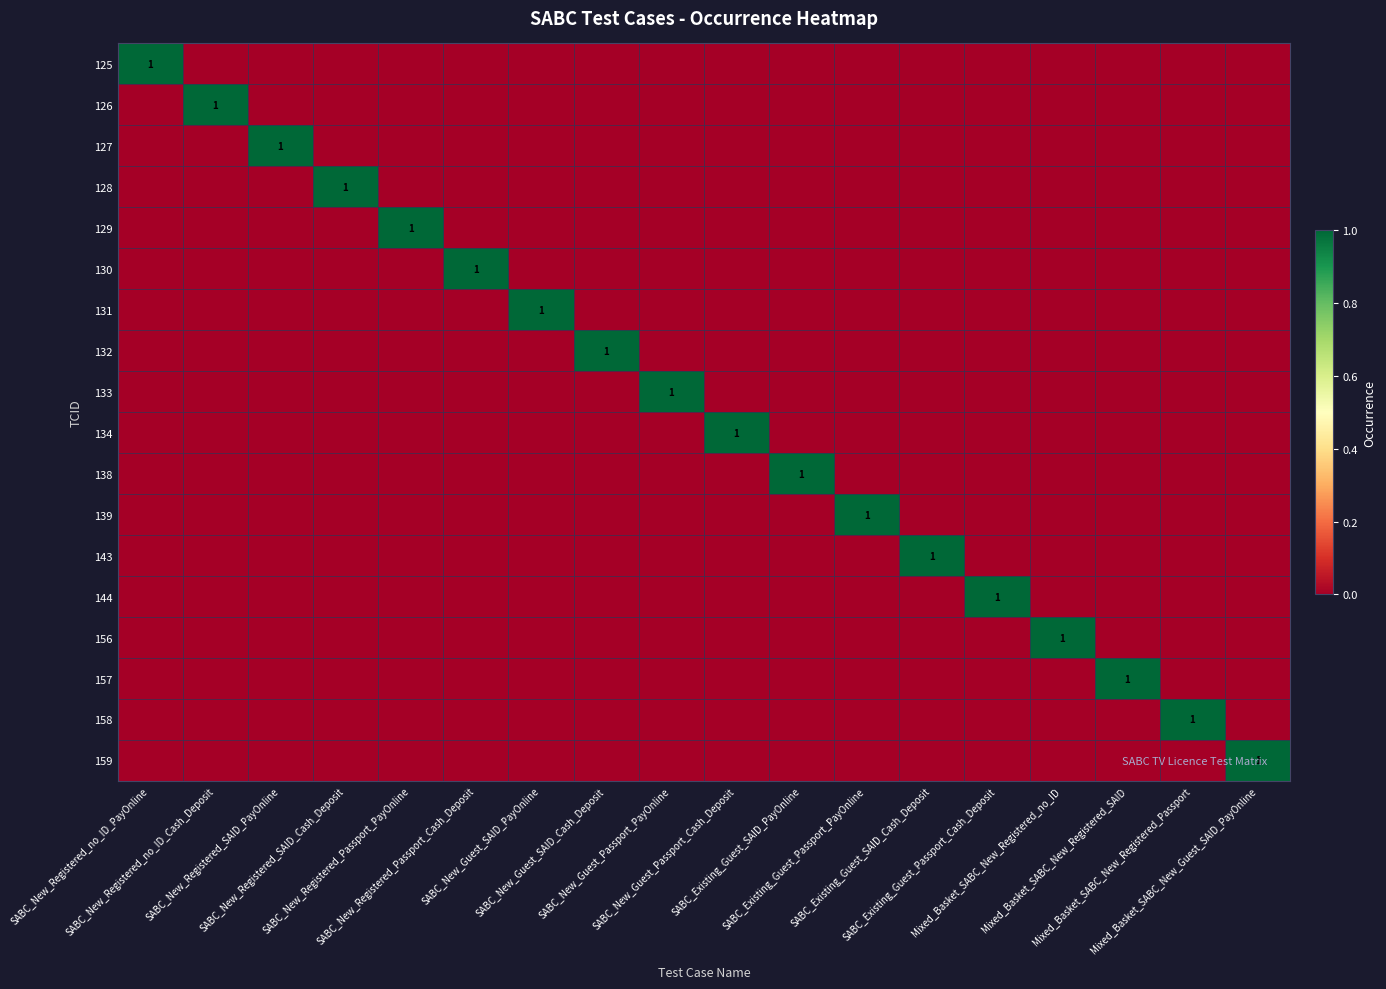

Which label corresponds to the largest value in the chart?

SABC_New_Registered_no_ID_PayOnline